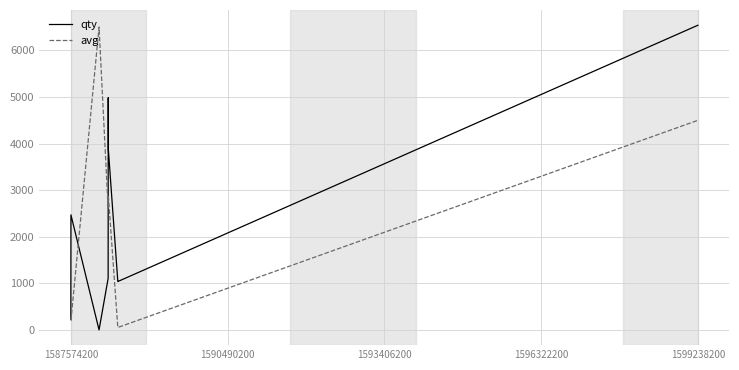

What is the maximum value shown in the chart?

6539